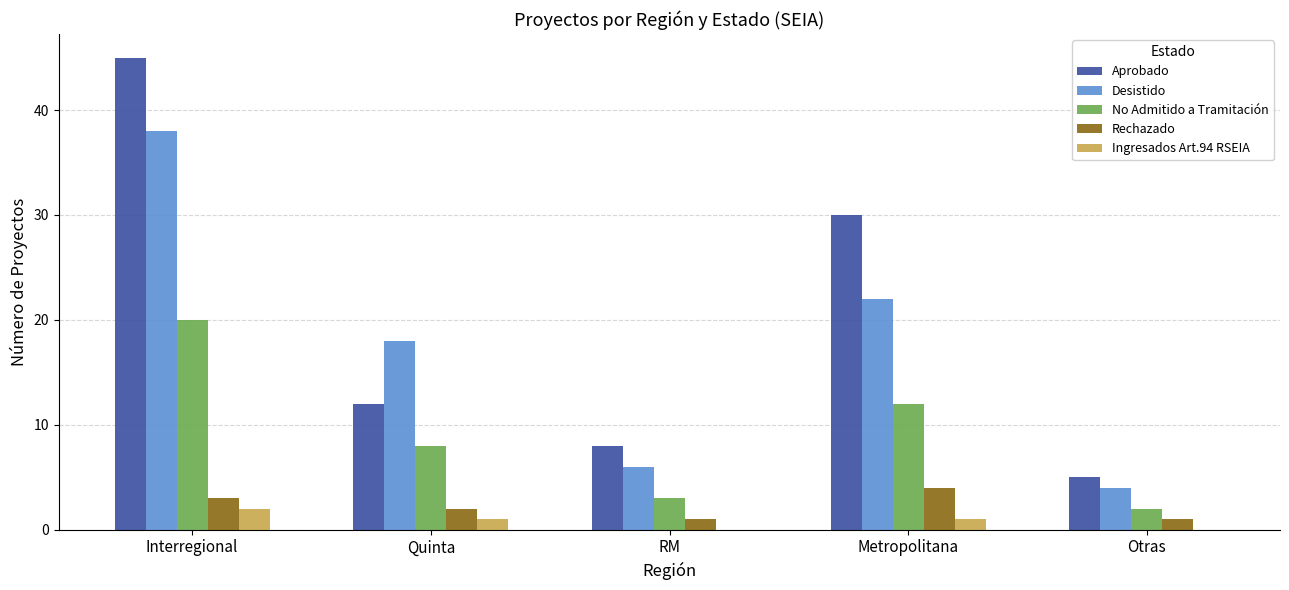

What is the maximum value shown in the chart?

45